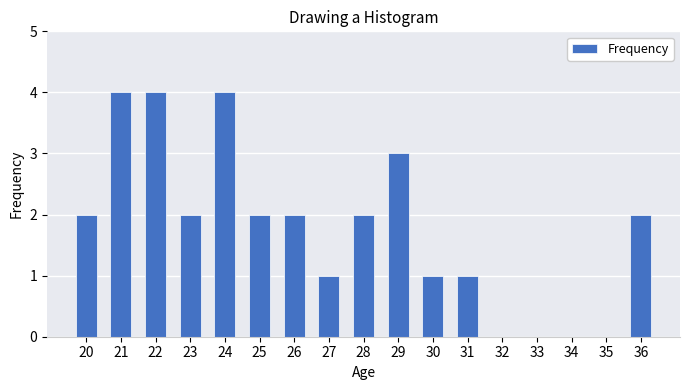

What is the maximum value shown in the chart?

4